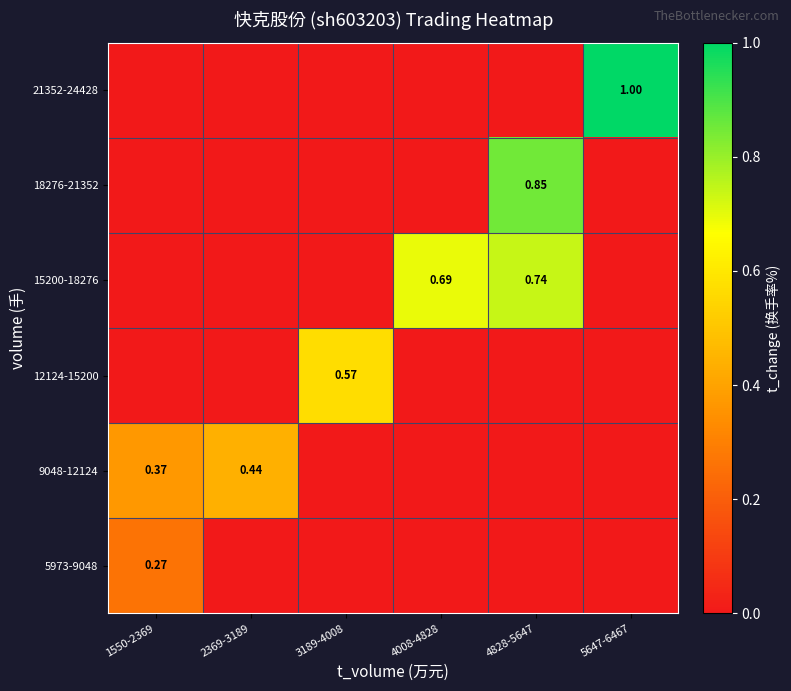

Rank the categories by 18276-21352 value from lowest to highest.

1550-2369, 2369-3189, 3189-4008, 4008-4828, 5647-6467, 4828-5647